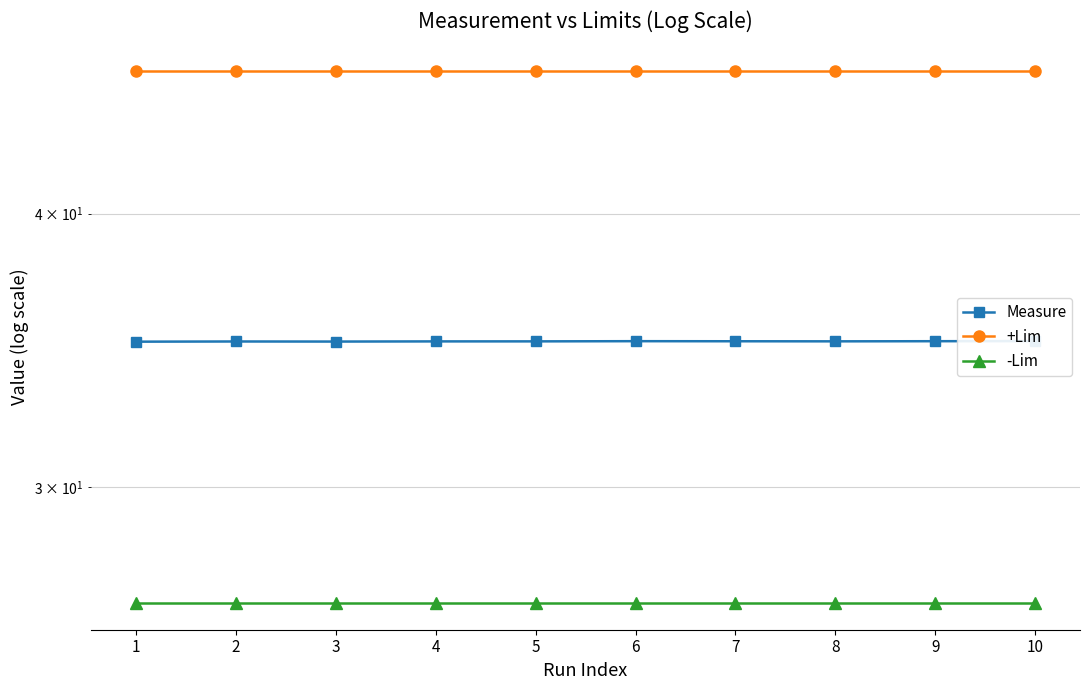

At how many categories does at least one series exceed 41?

10